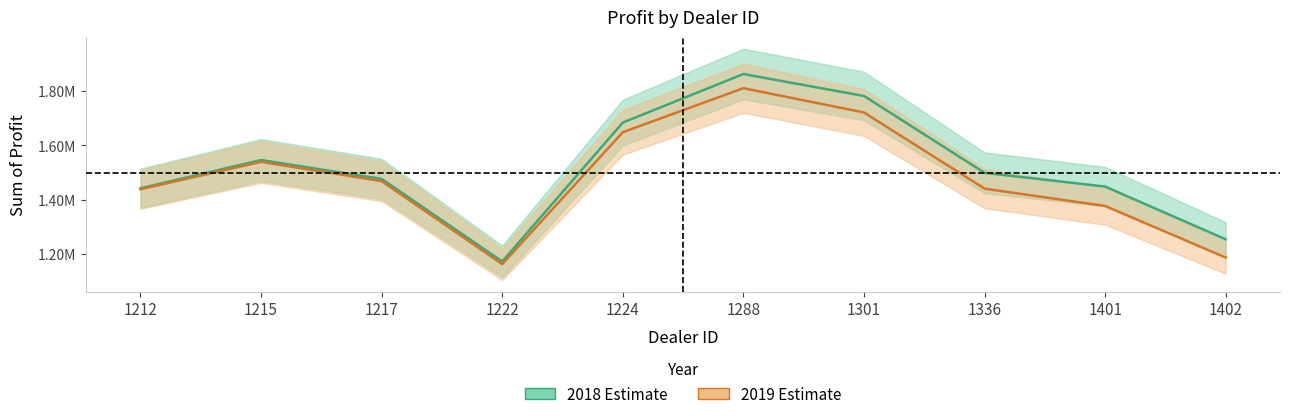

How many interior local peaks does the 2018 series have?

2